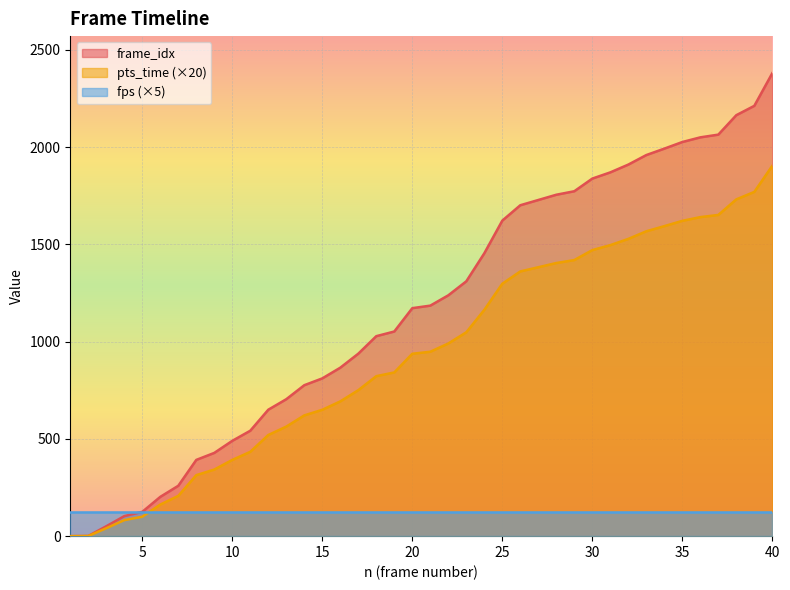

At which category is the sum across all series the highest?

40